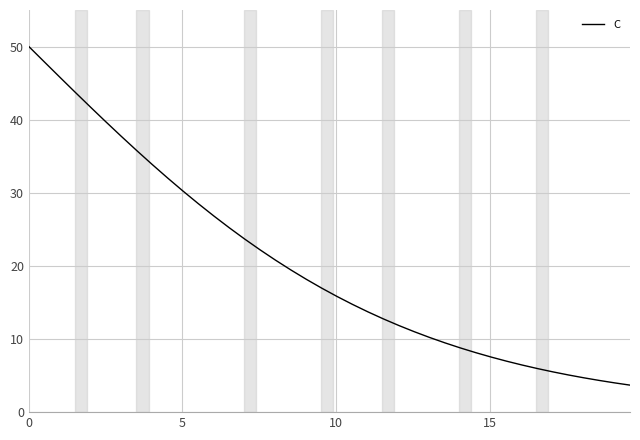

What is the minimum value shown in the chart?

3.7